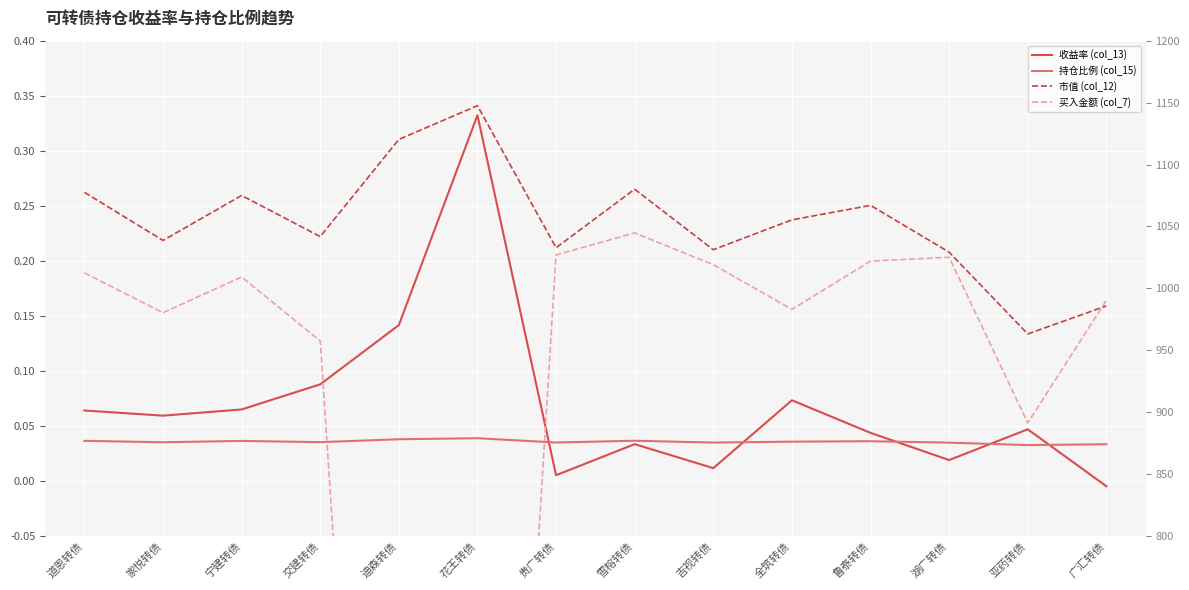

Which category has the highest value in the 市值 (col_12) series?

花王转债